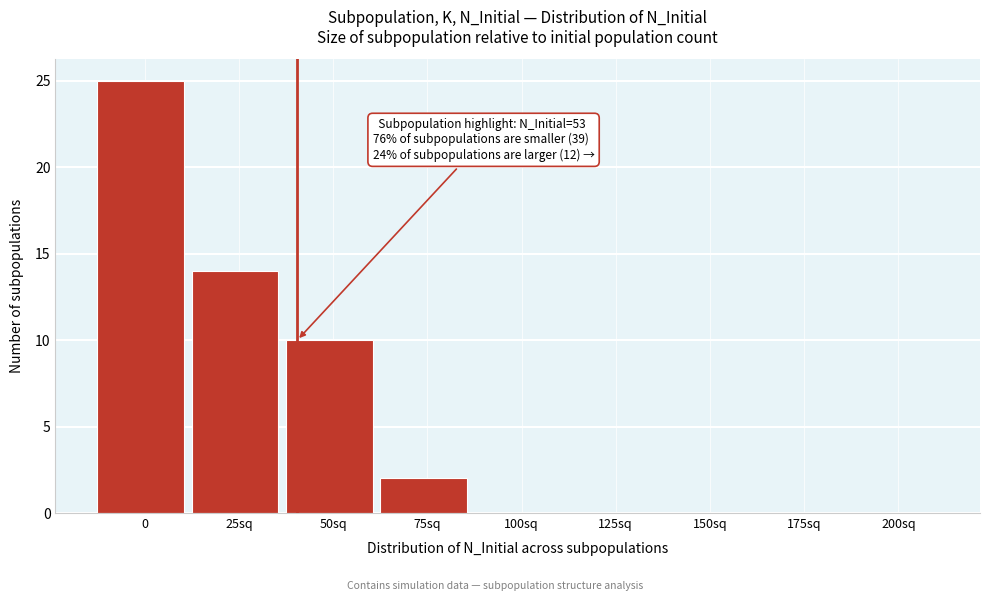

Reading left to right, transcribe all the data shown in this chart.

0=25	25sq=14	50sq=10	75sq=2	100sq=0	125sq=0	150sq=0	175sq=0	200sq=0